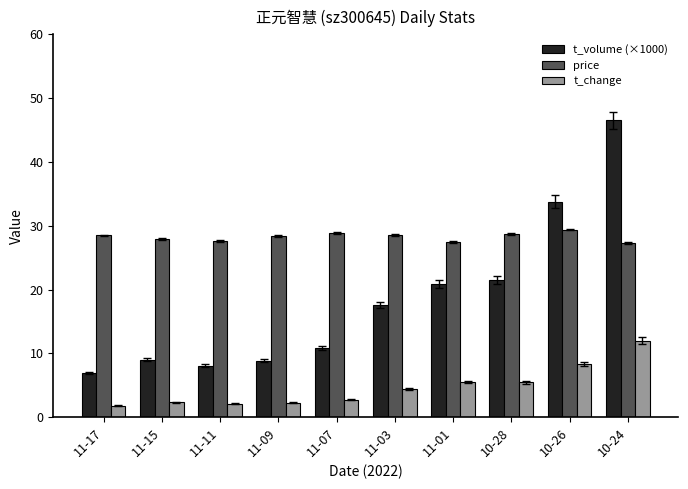

What position from the right is 11-15?

9